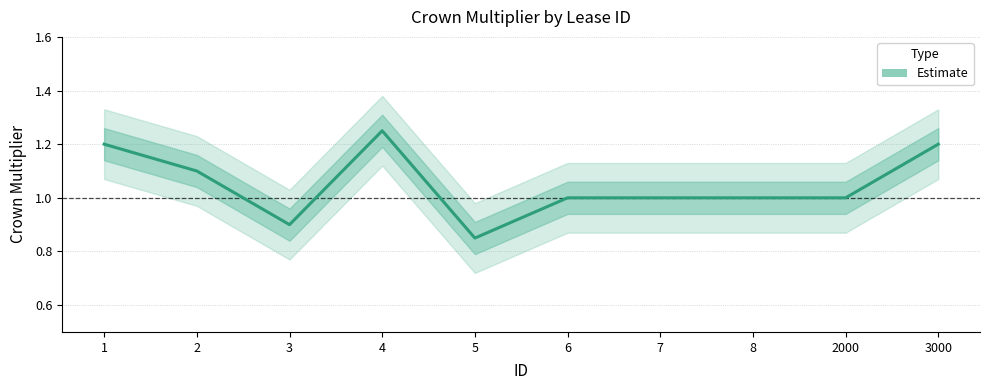

Reading left to right, list all the values displayed in this chart.

1=1.2	2=1.1	3=0.9	4=1.2	5=0.8	6=1.0	7=1.0	8=1.0	2000=1.0	3000=1.2